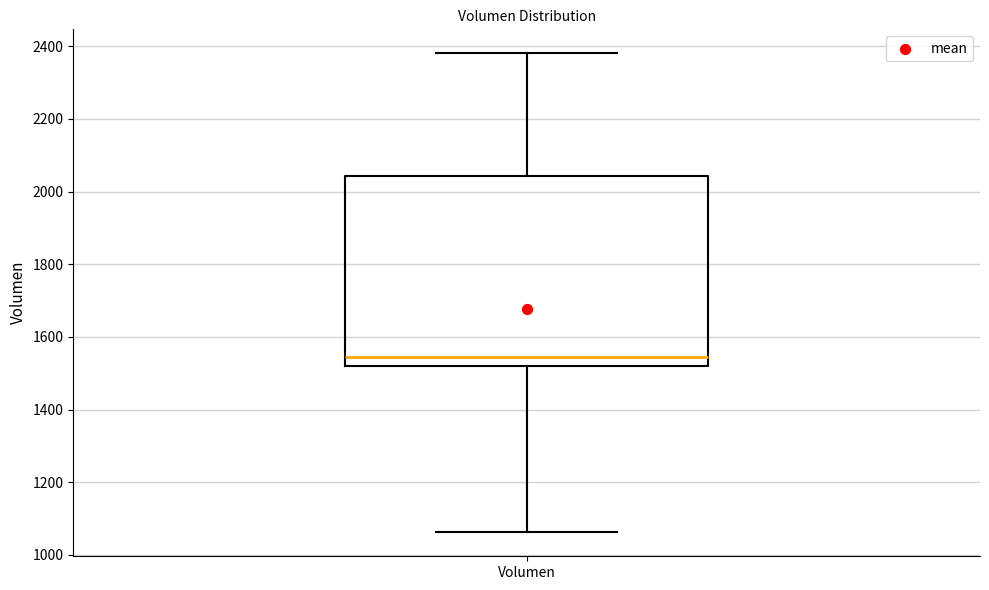

Where is the upper edge of the box for Volumen on the y-axis? The values are not printed on the chart, so give them approximately, as read against the axis.

2040